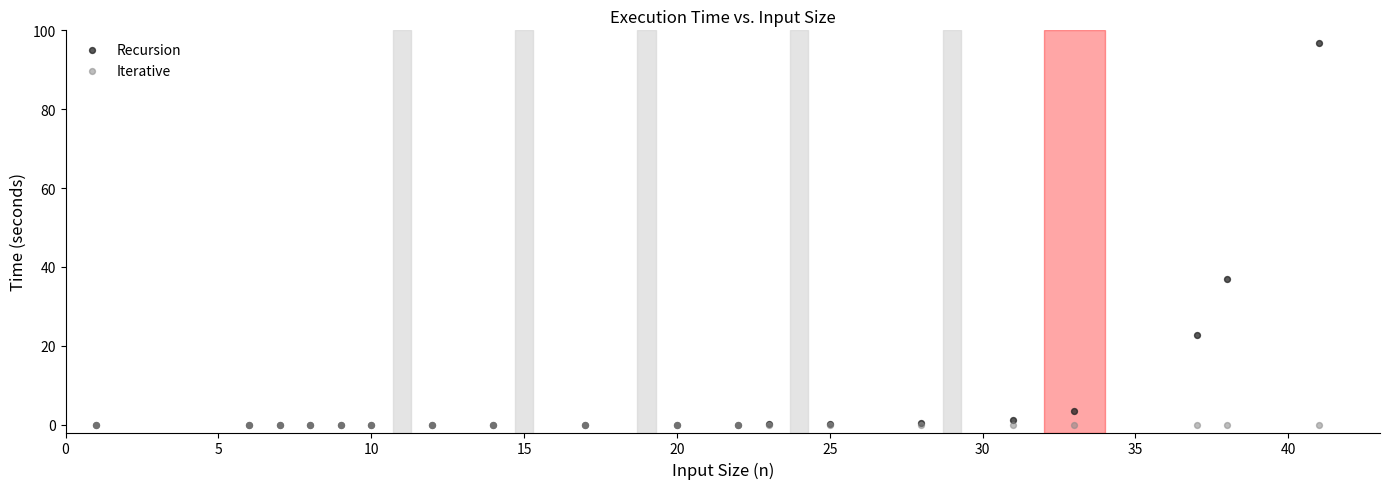

Which series reaches the maximum Y coordinate?

Recursion